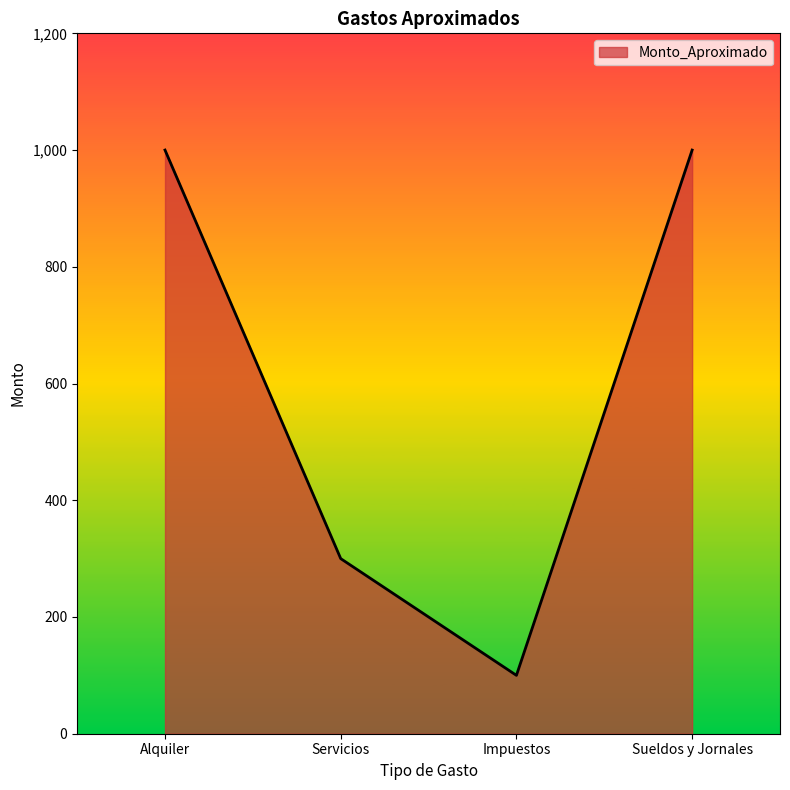

What is the difference between the values at Impuestos and Sueldos y Jornales?

900